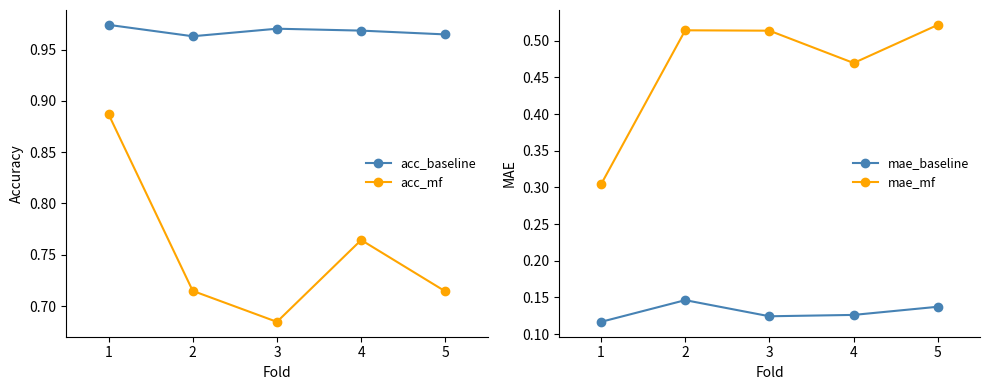

At how many categories does at least one series exceed 0?

5